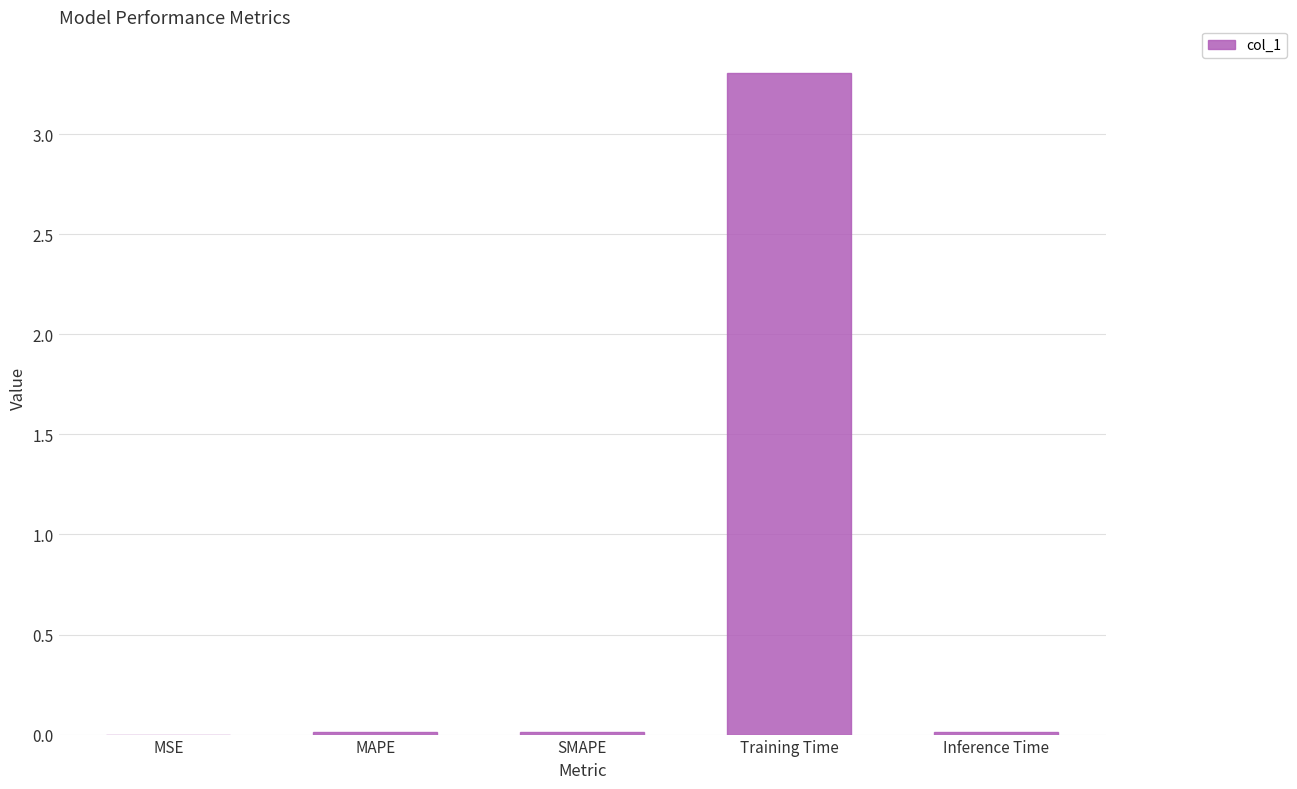

The chart shows a value of 0.0 at SMAPE. True or false?

True